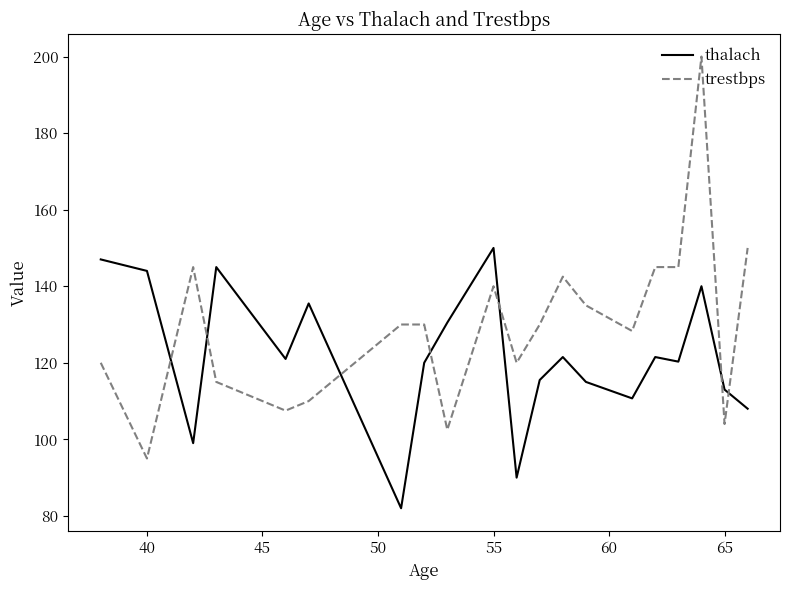

Which series has the largest total across all categories?

trestbps